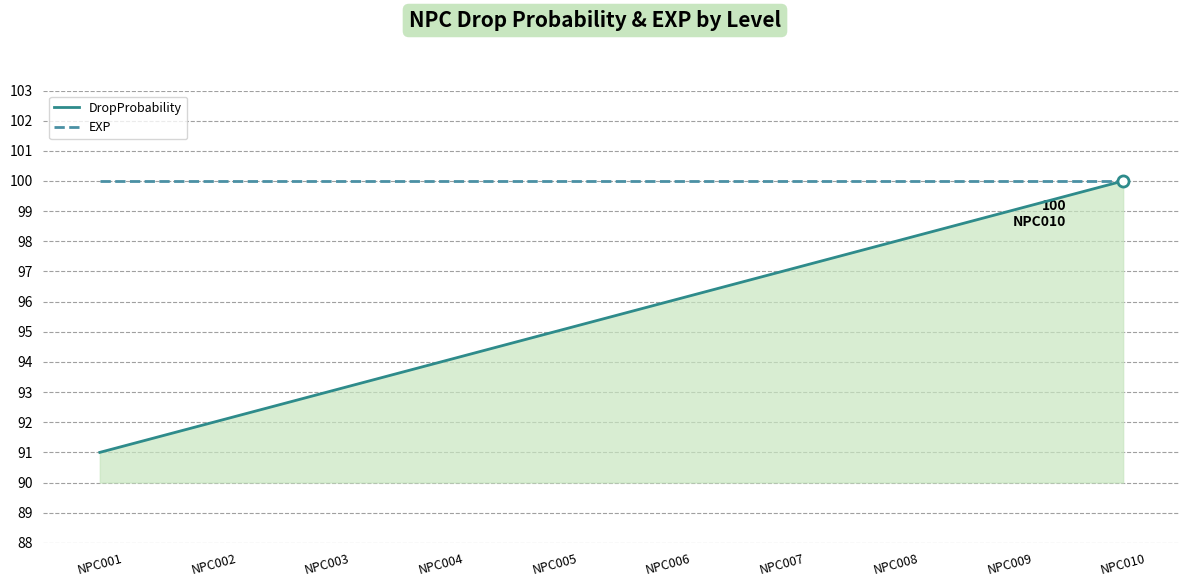

What is the total value across all series at NPC004?

194